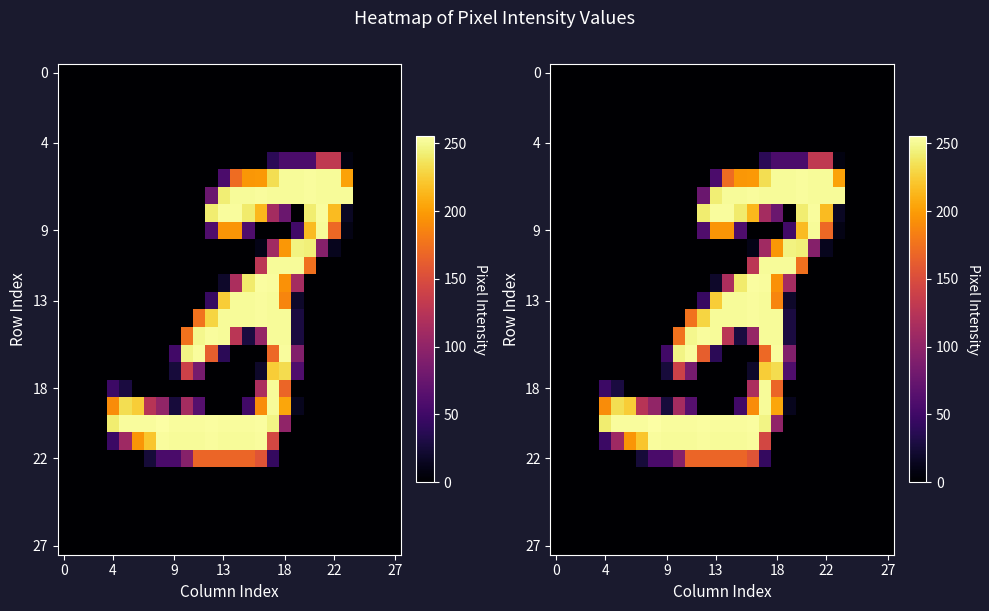

What is the spread (max minus min) of values at 18?

242